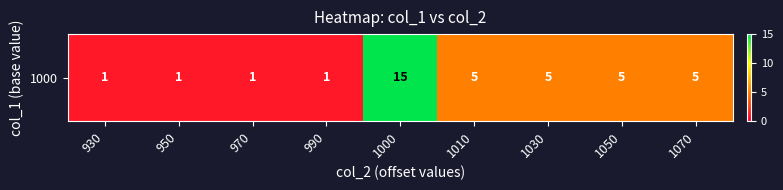

What is the difference between the second highest and second lowest values?

4